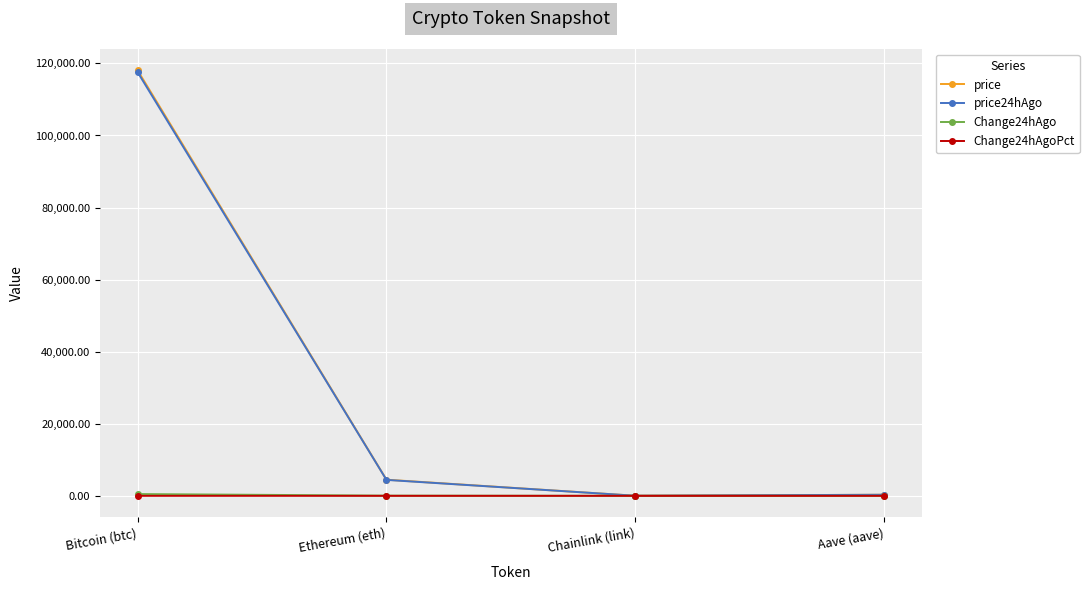

Which series has the largest range (max minus min)?

price